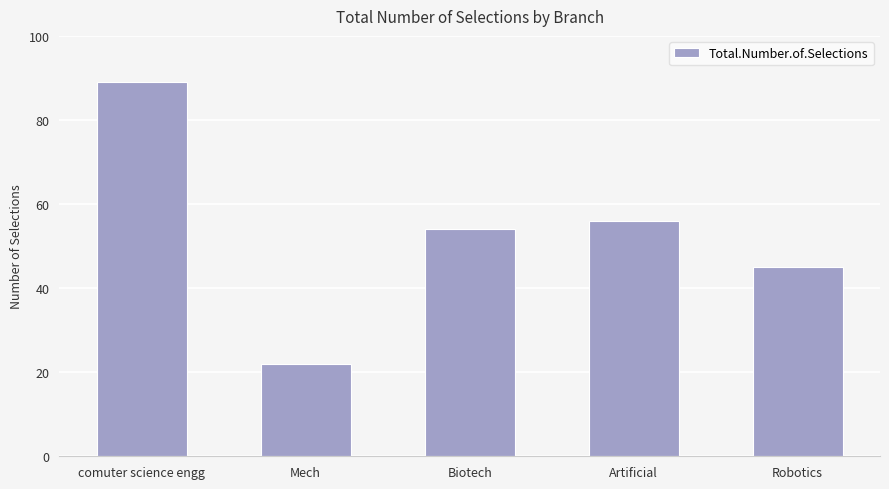

What is the average value?

53